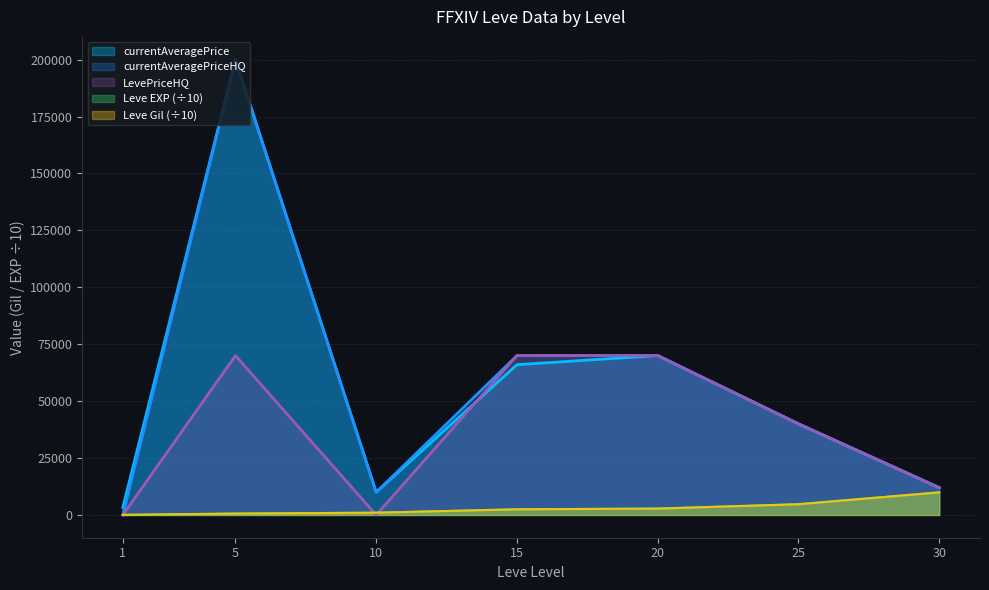

Reading left to right, what are all the values shown in this chart?

LevePriceHQ: 1=0.0	5=70007.0	10=0.0	15=70008.2	20=70019.0	25=40014.5	30=12000.0
Leve EXP: 1=0.1	5=603.0	10=999.0	15=2479.0	20=2801.0	25=4720.0	30=9922.0
Leve Gil: 1=69.0	5=603.0	10=999.0	15=2479.0	20=2801.0	25=4720.0	30=9922.0